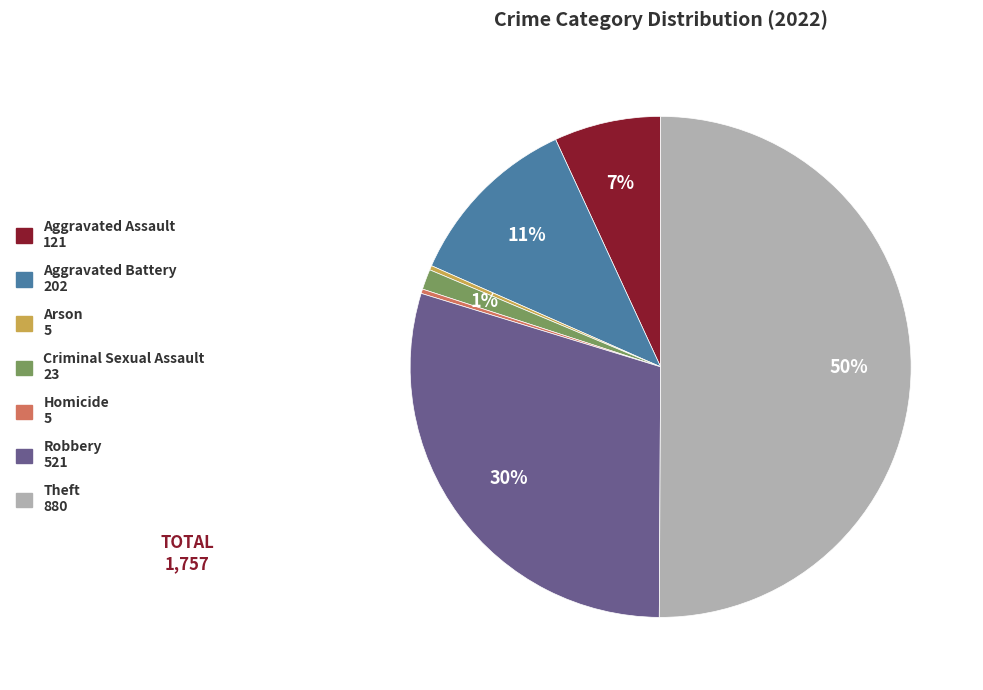

Which has a higher value, Theft or Aggravated Assault?

Theft